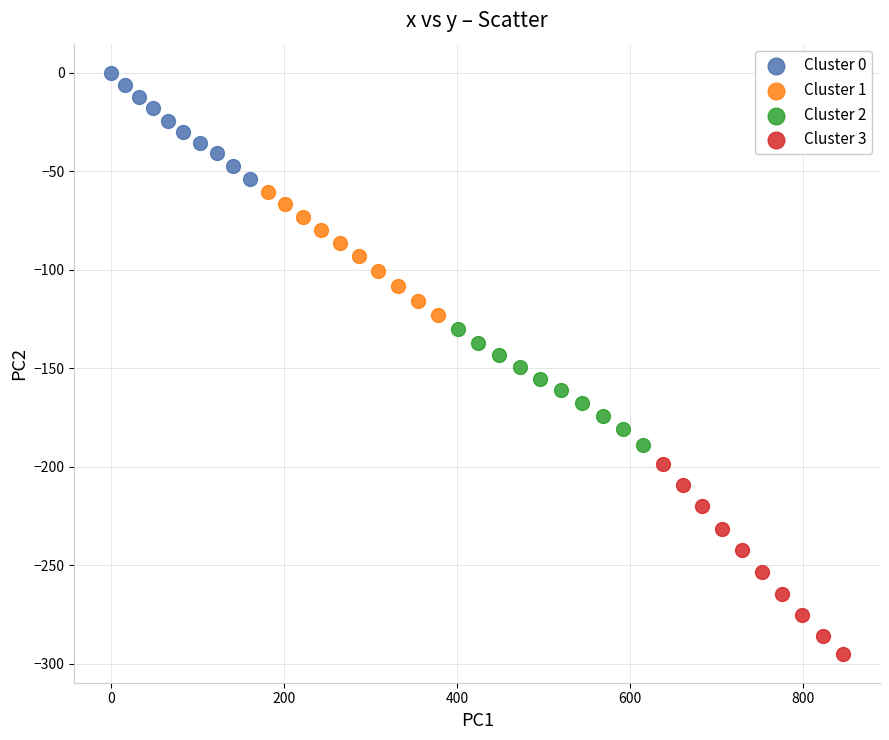

What are all the series names shown in the legend?

Cluster 0, Cluster 1, Cluster 2, Cluster 3